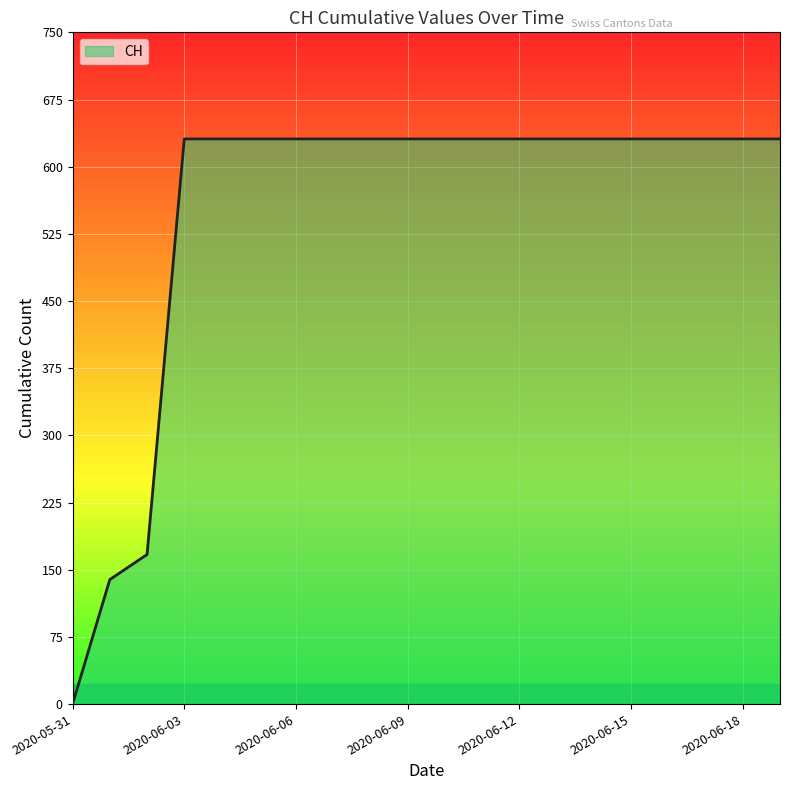

What is the difference between the maximum and minimum values?

631